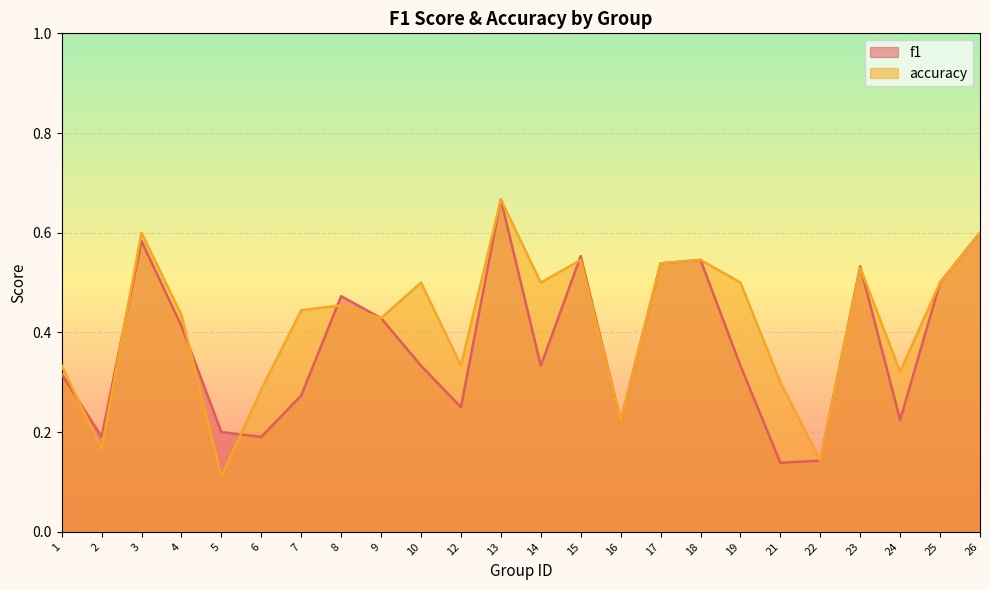

Is the value of accuracy at 24 greater than the value of f1 at 6?

Yes